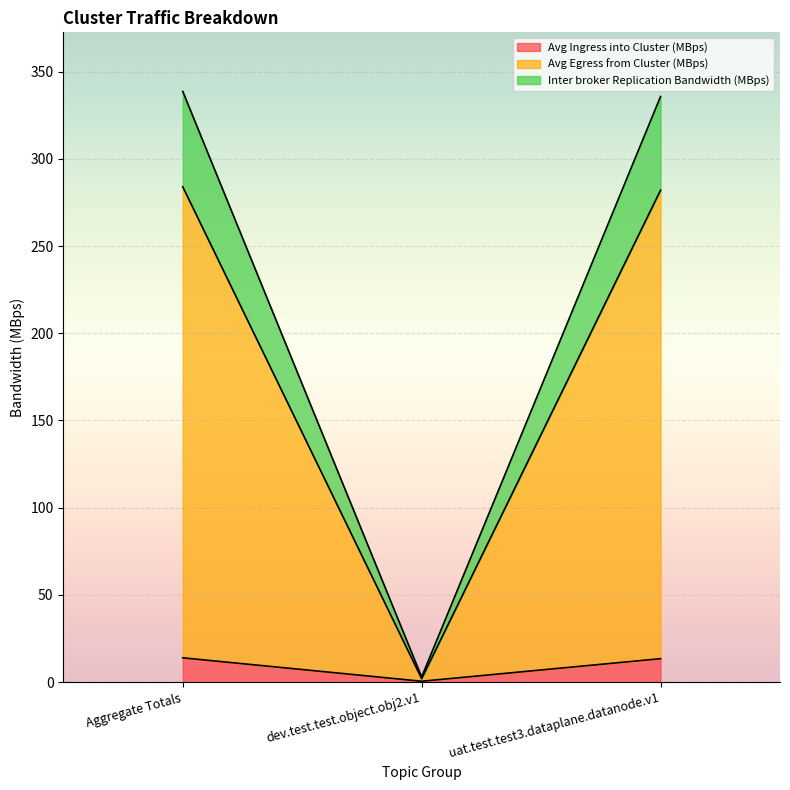

Which category has the lowest value in the Avg Egress from Cluster (MBps) series?

dev.test.test.object.obj2.v1